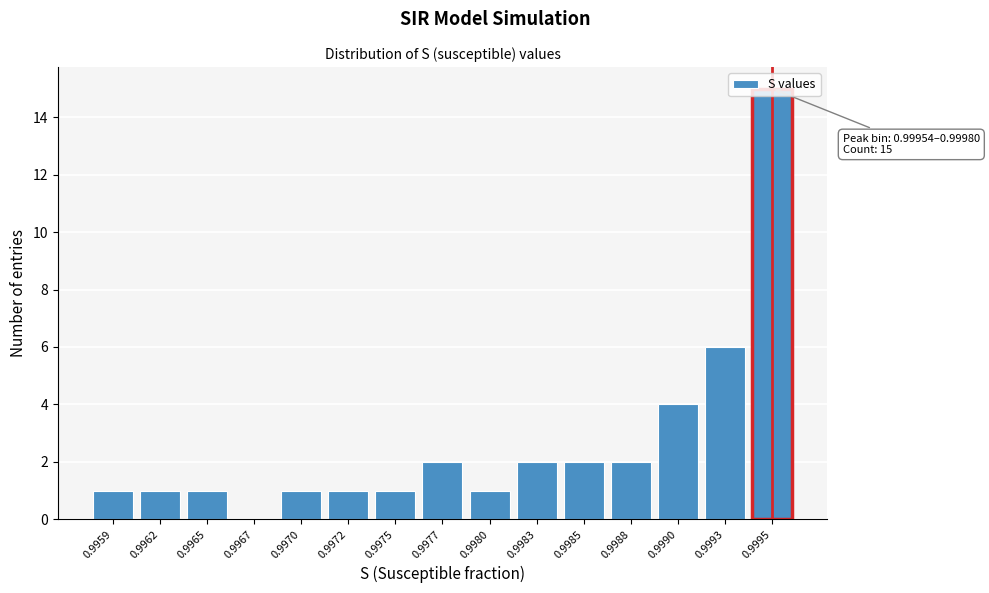

The value at 0.9985 is 2. True or false?

True